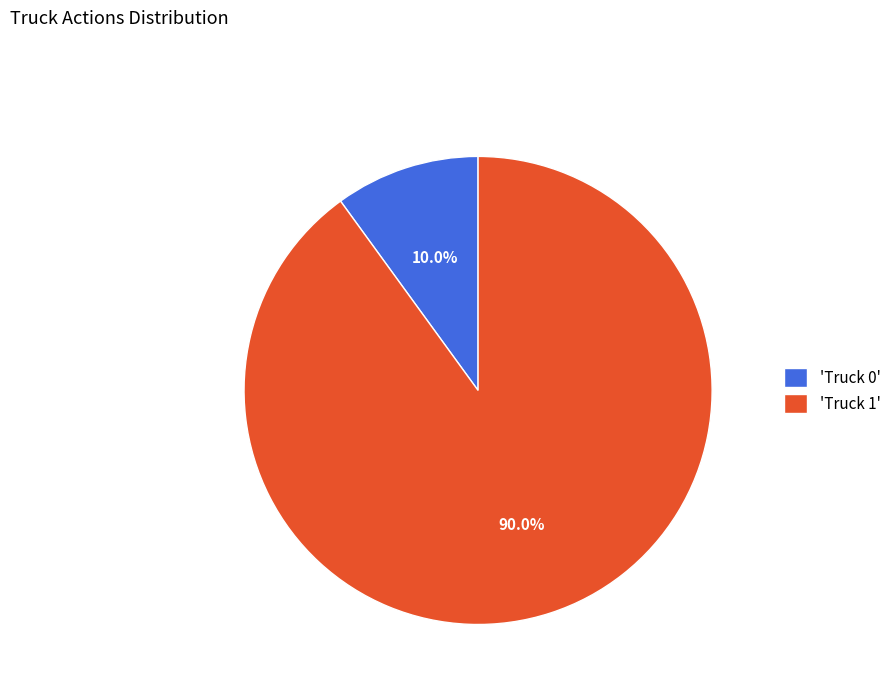

Combined, what portion of the pie is 'Truck 0' and 'Truck 1'?

100.0%